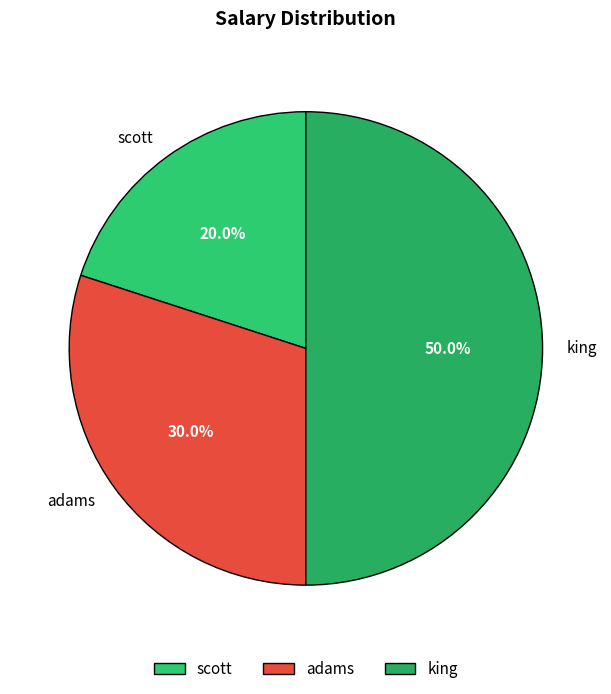

Does adams account for over 50% of the chart?

No